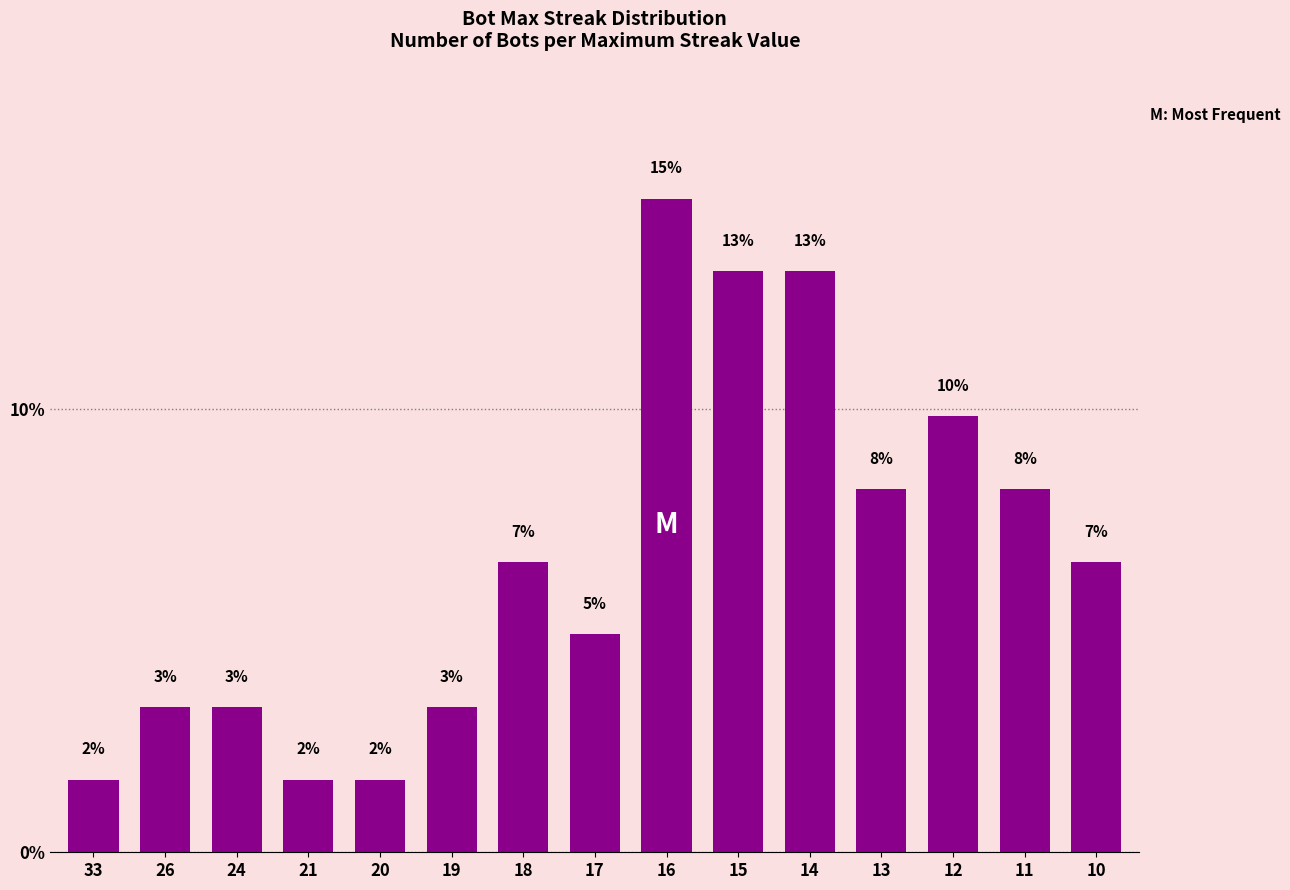

Are the bars horizontal?

No